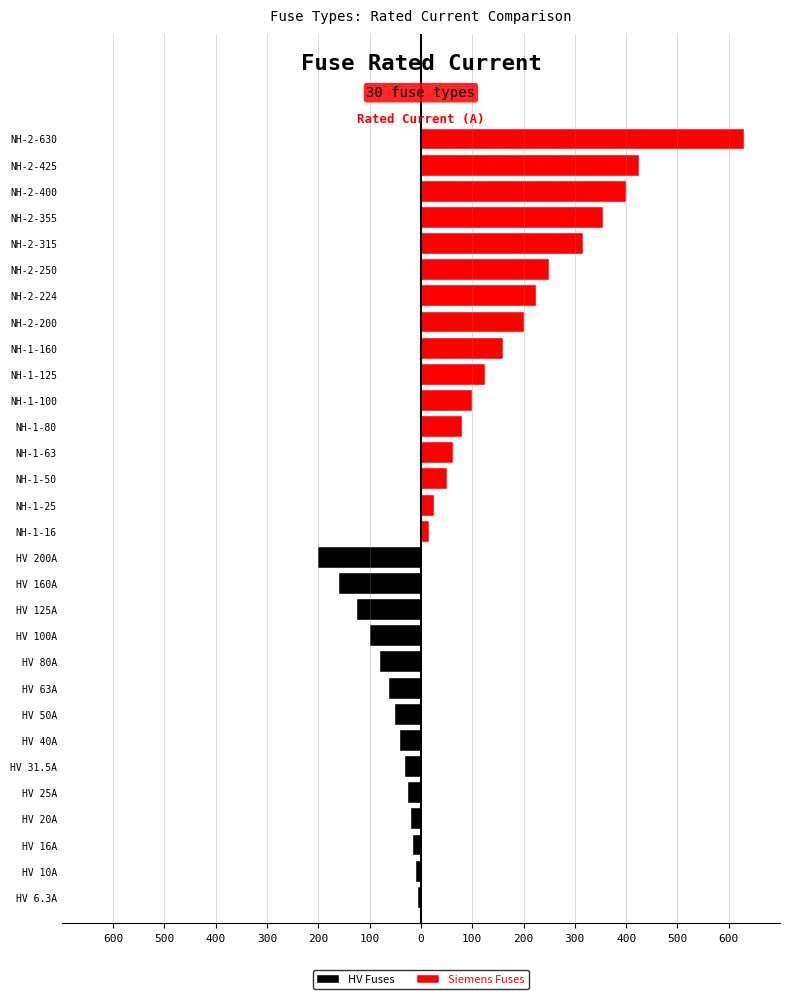

Rank the series by their average value, from highest to lowest.

Siemens Fuses, HV Fuses